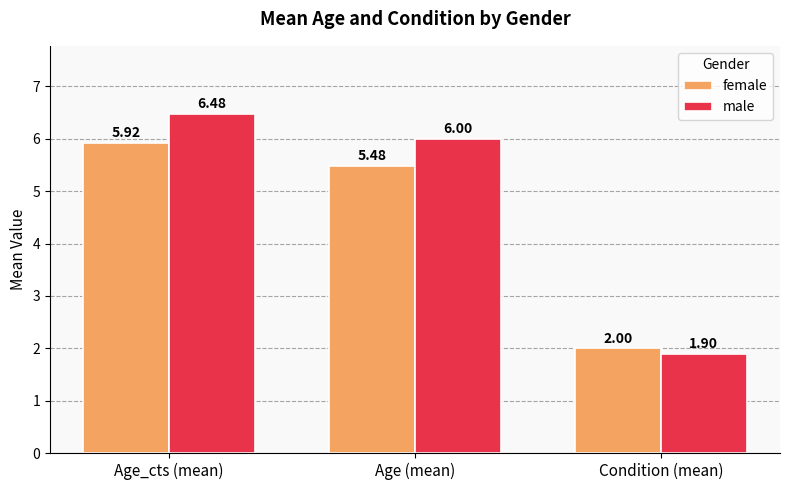

Is it true that male equals 1.9 at Condition (mean)?

True